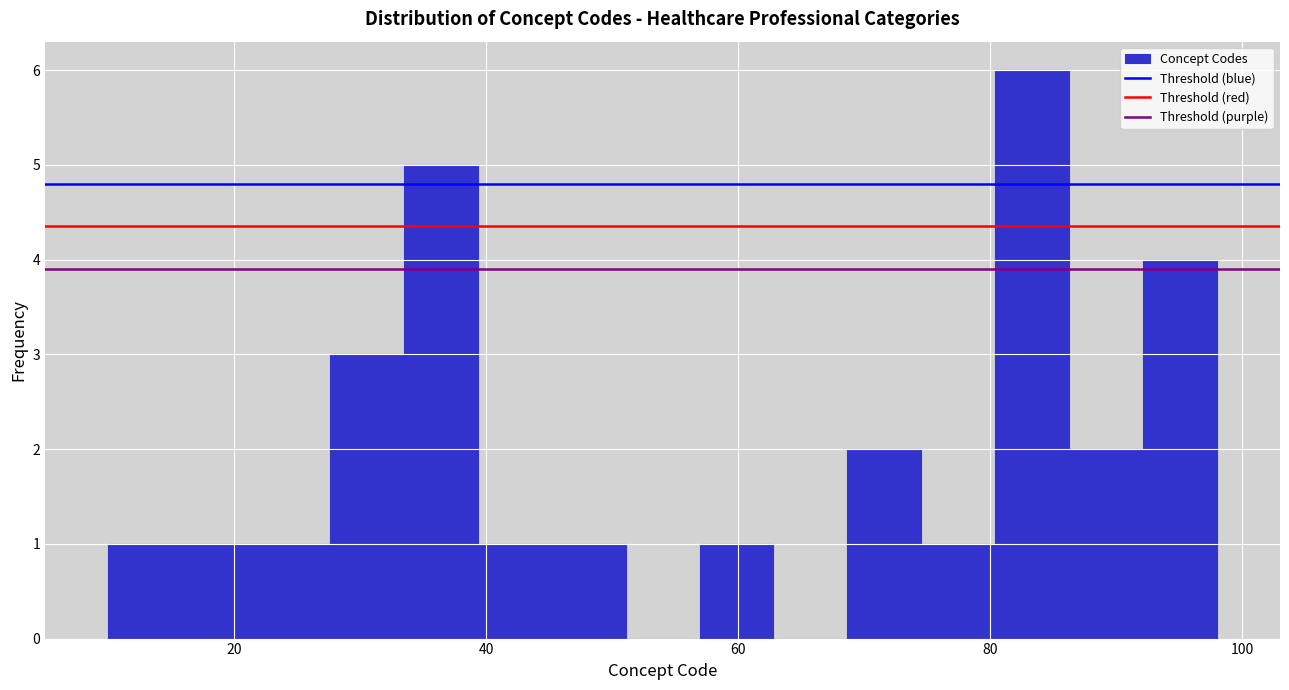

Read against the x-axis, roughly where is the centre of the tallest bar?

84